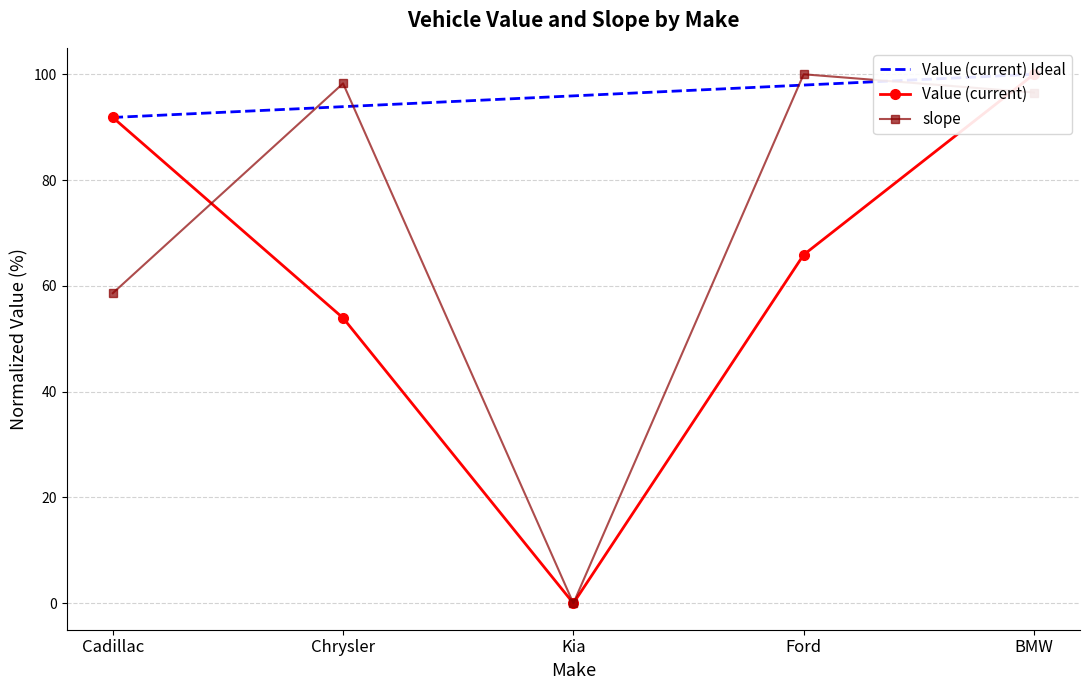

What is the spread (max minus min) of values at Ford?

34.1